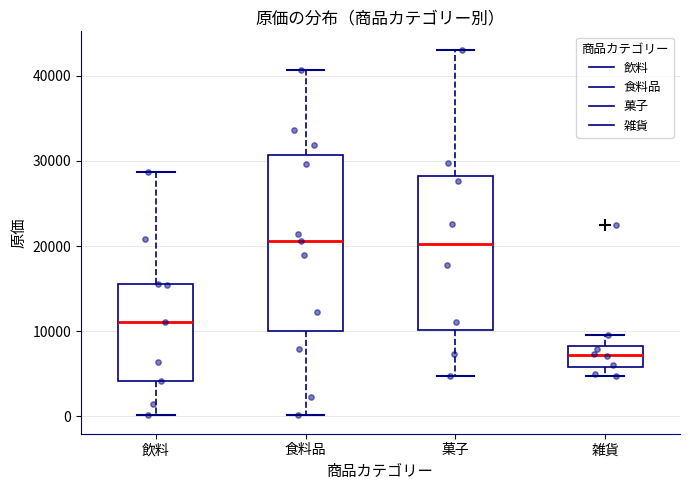

Which box has the lowest median line?

雑貨